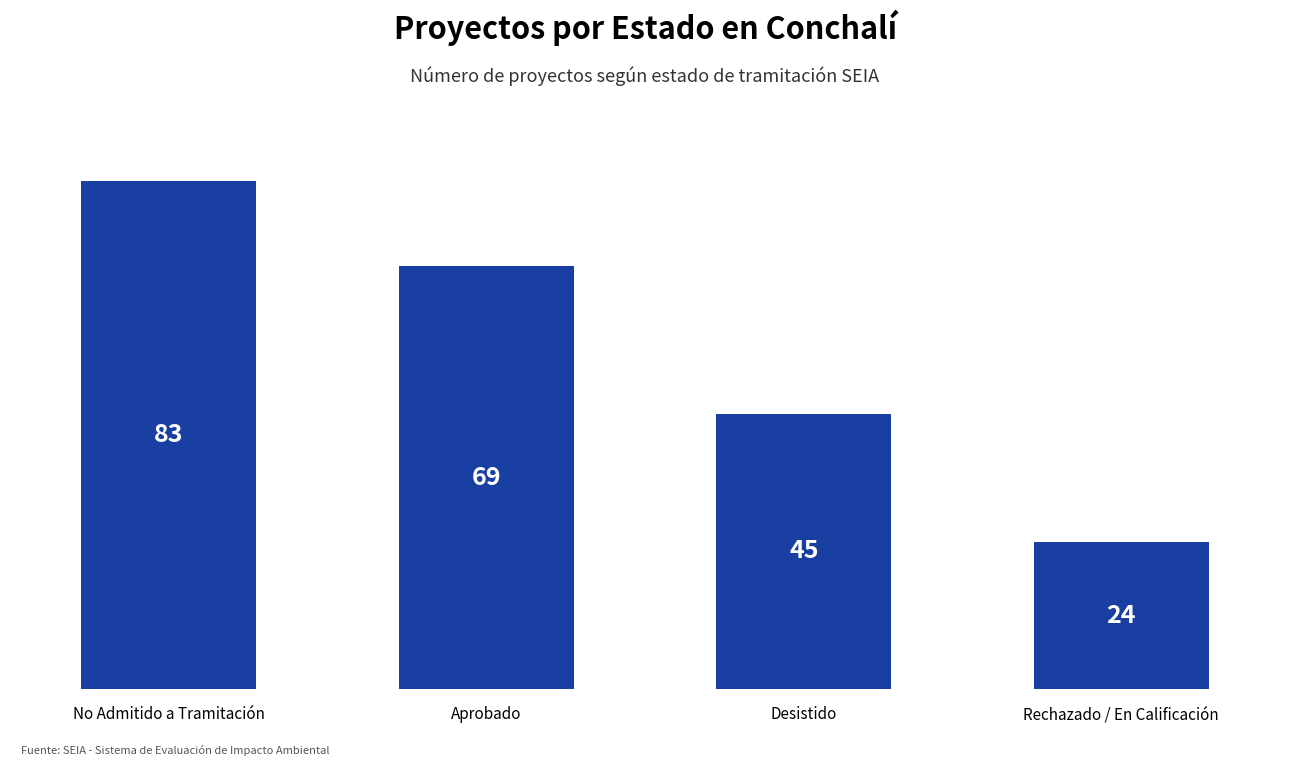

What is the average value?

55